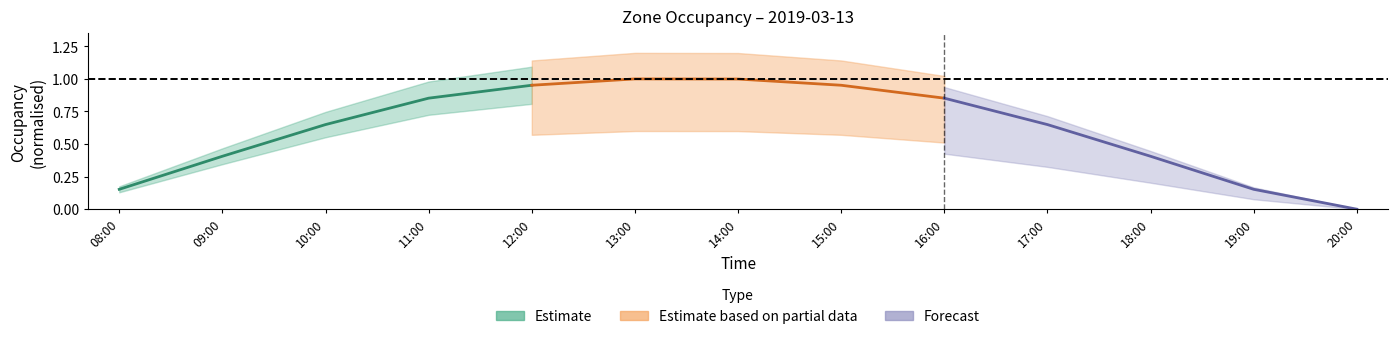

Reading left to right, transcribe all the data shown in this chart.

Estimate: 0.2	0.4	0.6	0.9	1.0
Estimate based on partial data: 1.0	1.0	1.0	1.0	0.9
Forecast: 0.9	0.6	0.4	0.2	0.0